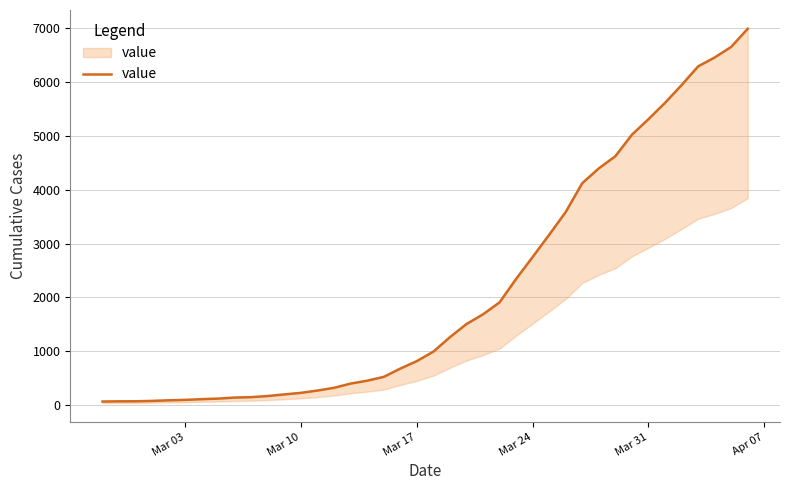

Is it true that the value at 16 is 165?

False